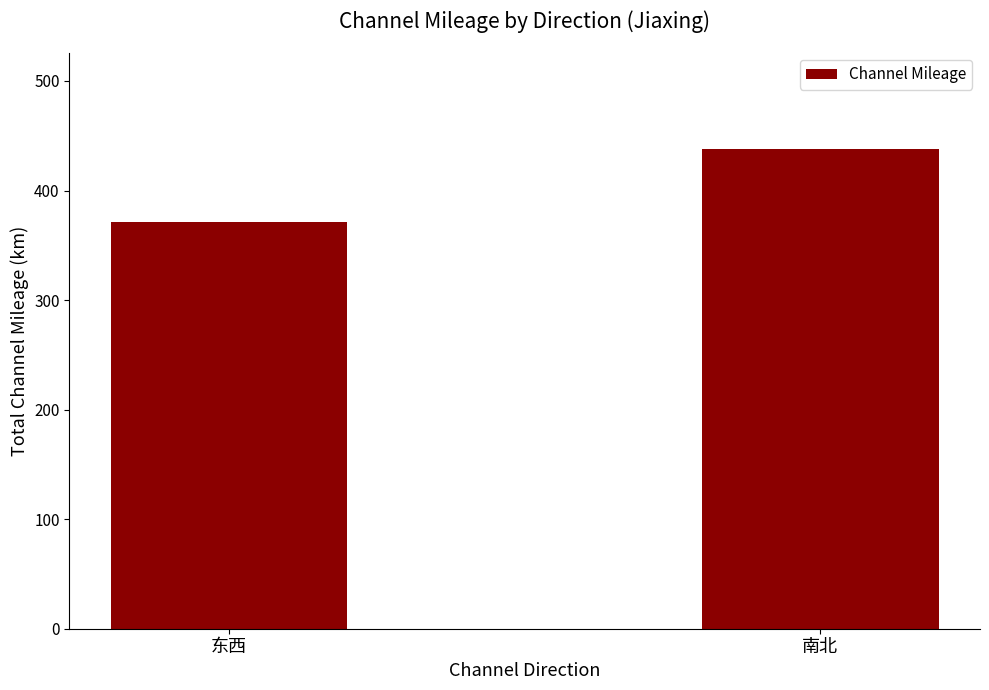

What is the label of the 1st bar from the left?

东西